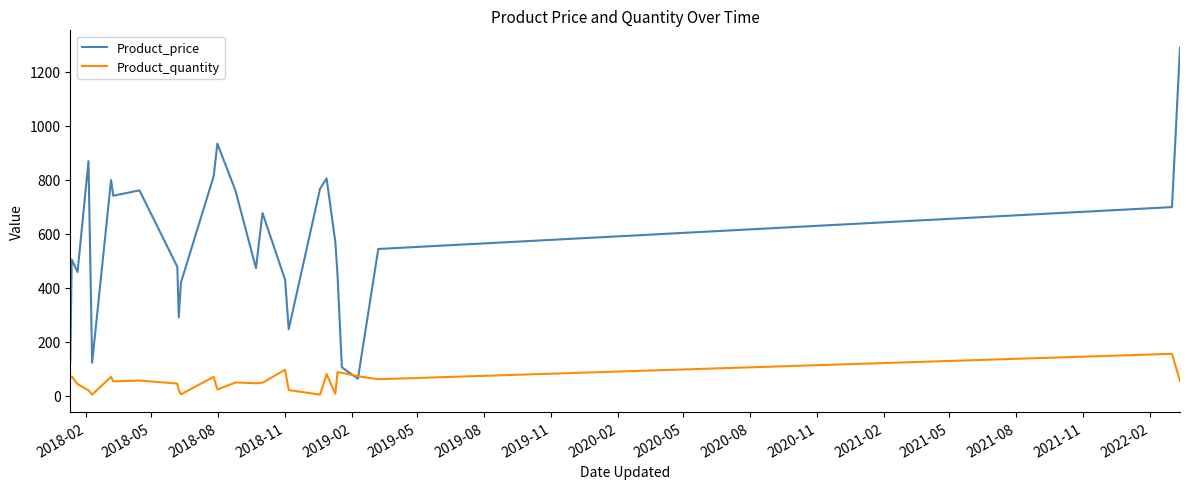

What is the maximum value shown in the chart?

1289